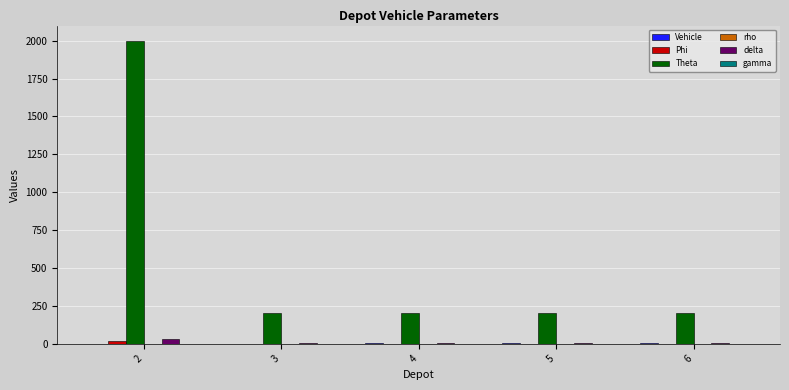

Which series has the largest total across all categories?

Theta